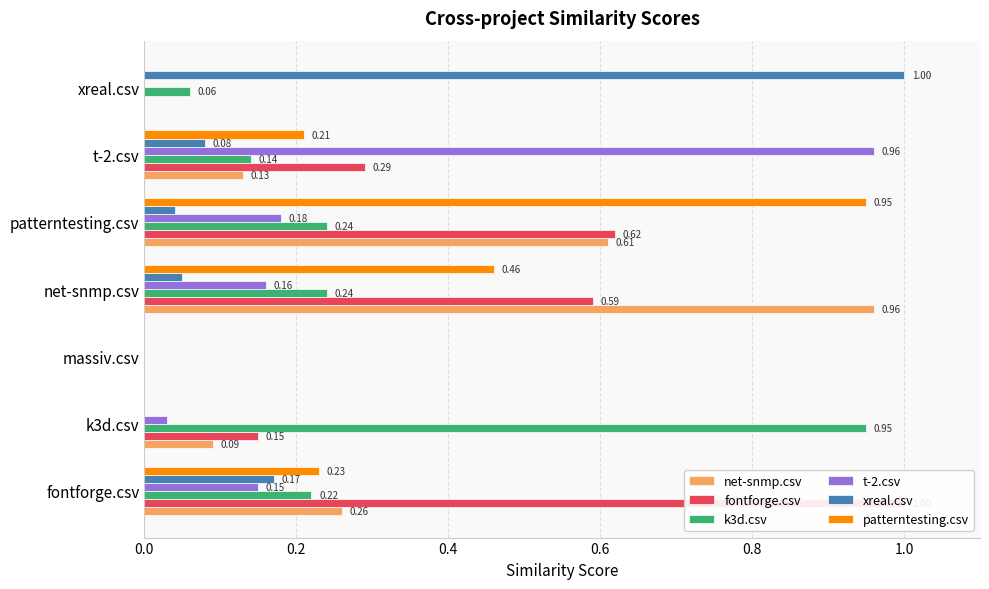

Reading right to left, list all the values displayed in this chart.

net-snmp.csv: 0.0	0.1	0.6	1.0	0.0	0.1	0.3
fontforge.csv: 0.0	0.3	0.6	0.6	0.0	0.1	1.0
k3d.csv: 0.1	0.1	0.2	0.2	0.0	0.9	0.2
t-2.csv: 0.0	1.0	0.2	0.2	0.0	0.0	0.1
xreal.csv: 1.0	0.1	0.0	0.1	0.0	0.0	0.2
patterntesting.csv: 0.0	0.2	0.9	0.5	0.0	0.0	0.2